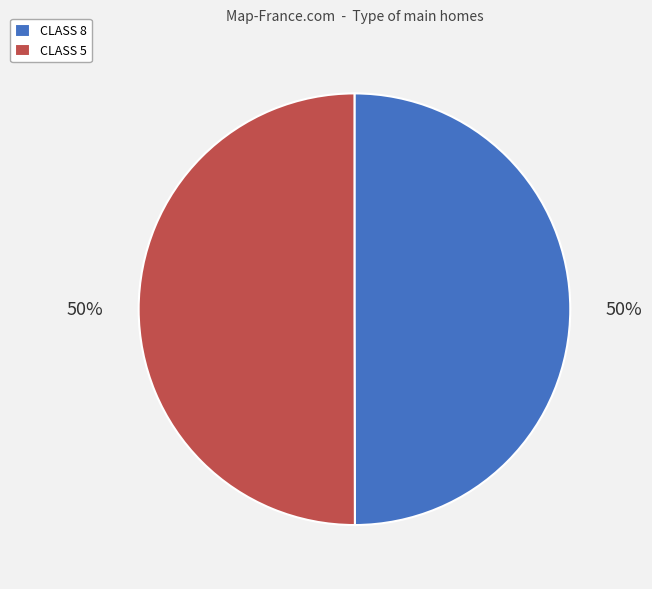

What is the ratio of the value at CLASS 8 to the value at CLASS 5?

1.0